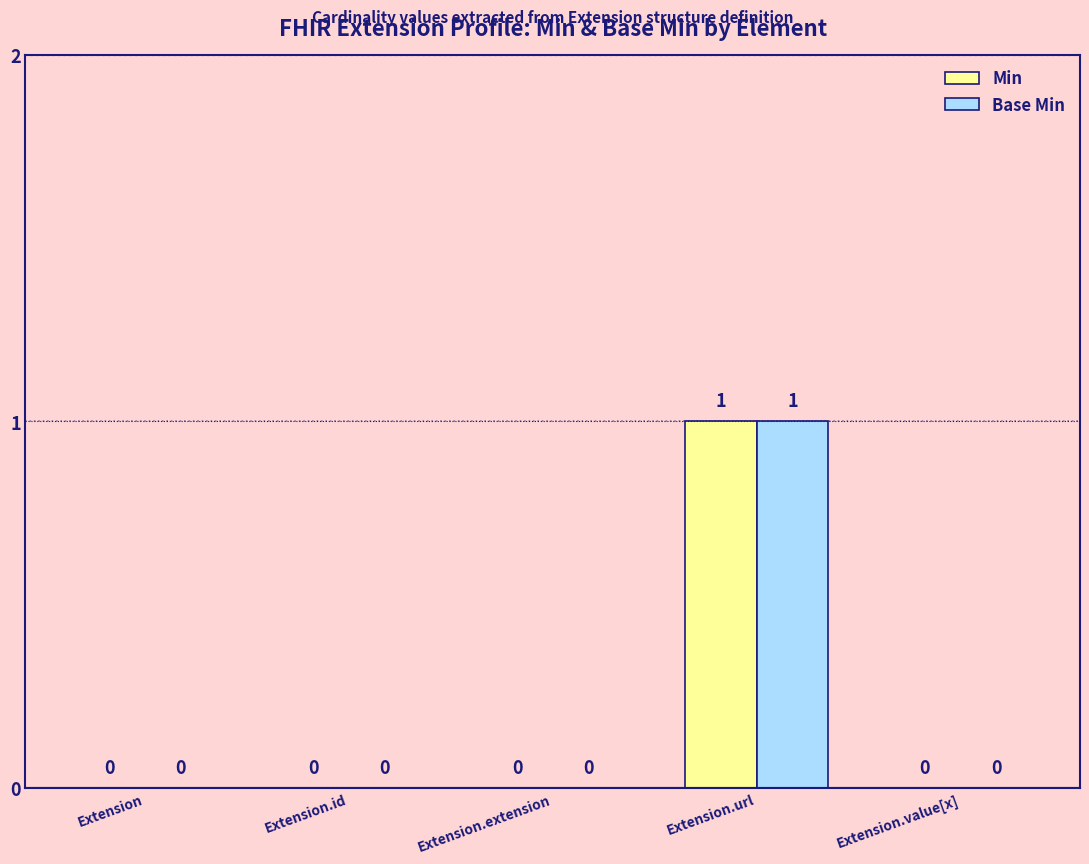

True or false: Base Min has a value of 1 at Extension.extension.

False